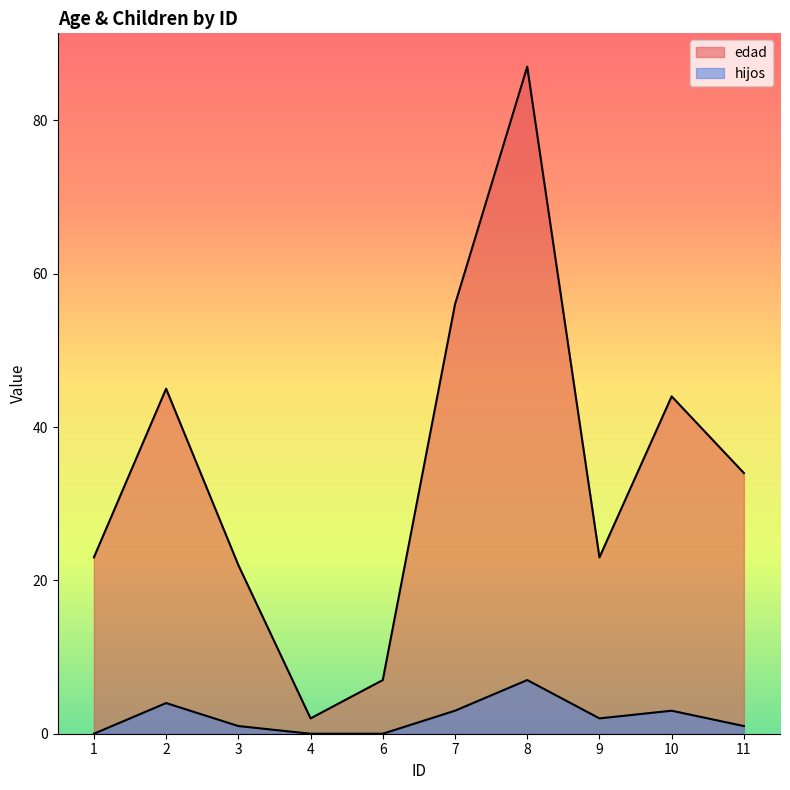

What is the difference between the second highest and second lowest values in the hijos series?

4